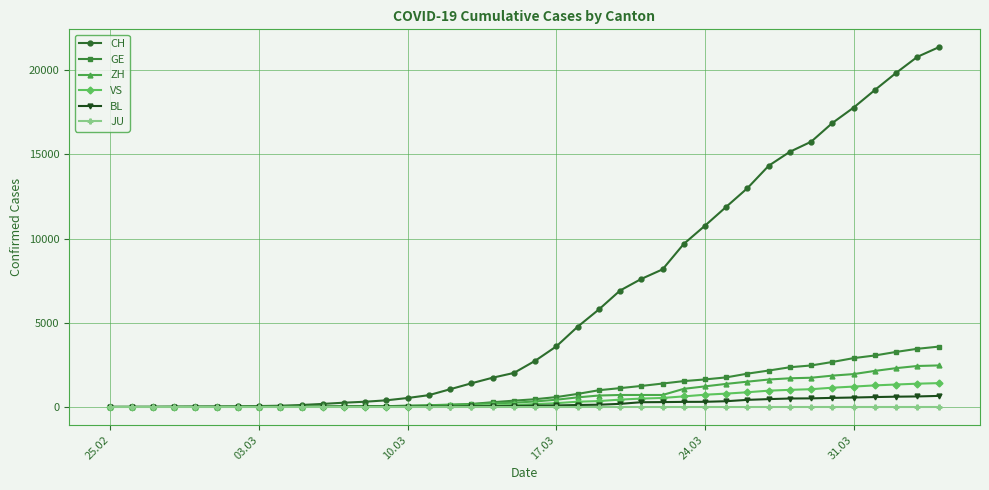

Which series has the largest total across all categories?

CH